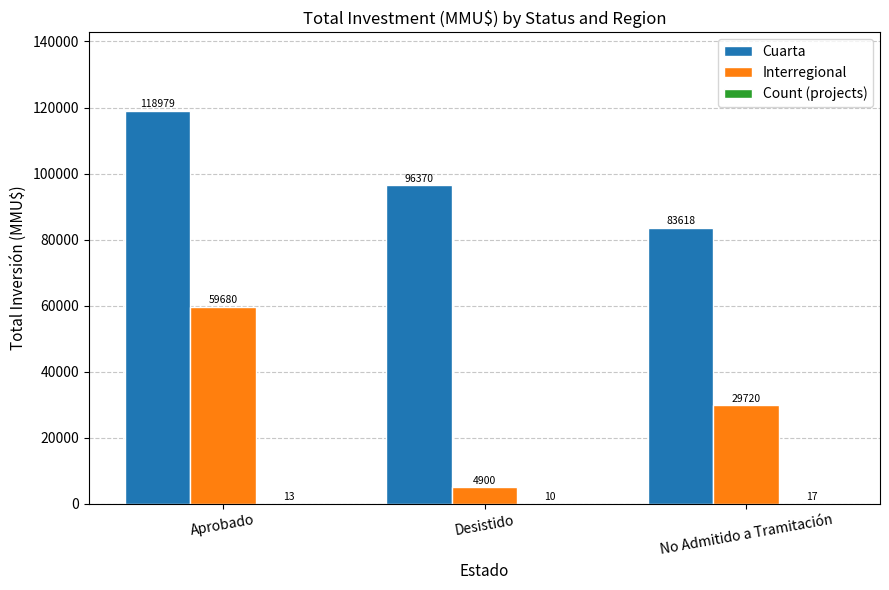

What is the maximum value shown in the chart?

118979